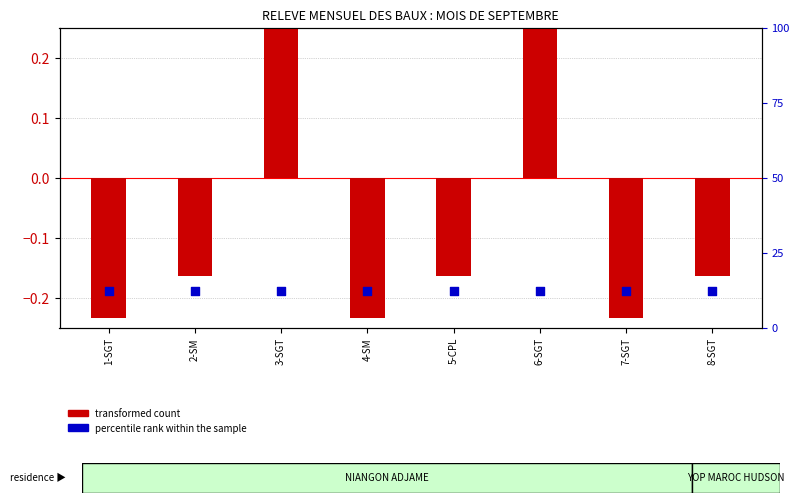

At which category is the sum across all series the highest?

3-SGT